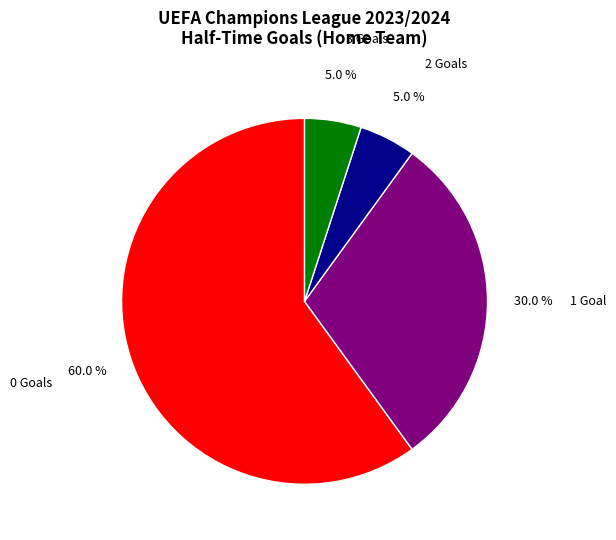

How many segments does this pie chart have?

4